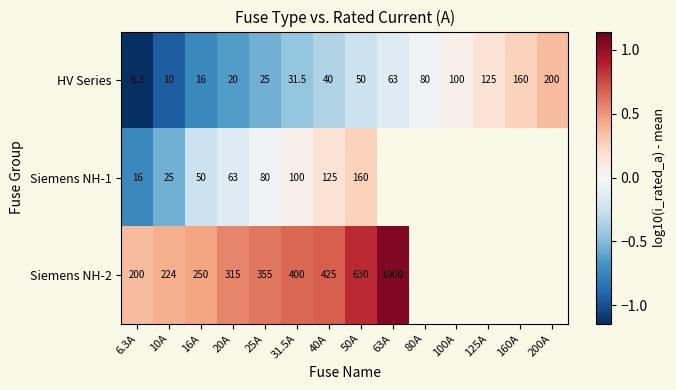

Count the number of categories in the chart.

14